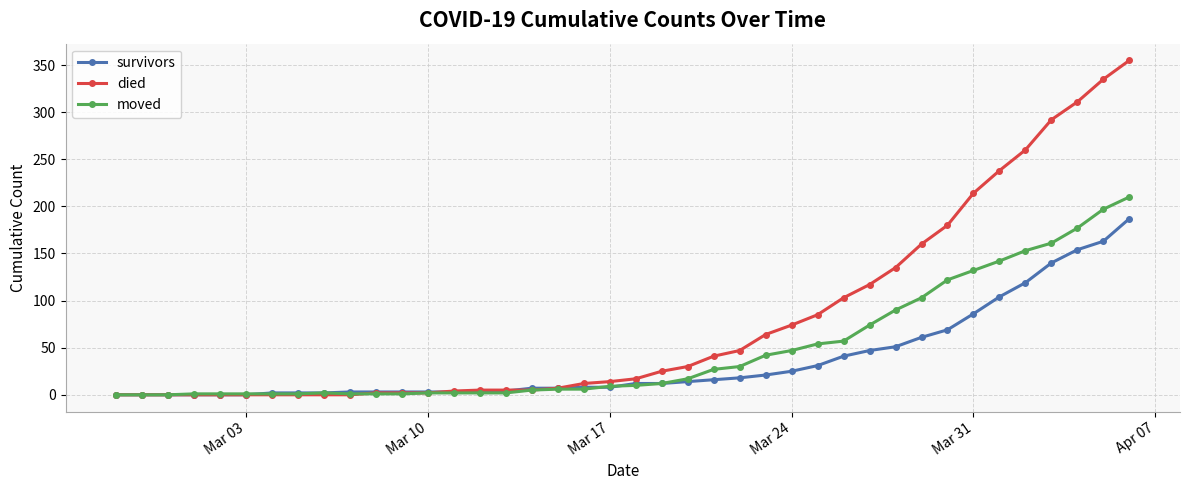

Which series has the largest range (max minus min)?

died